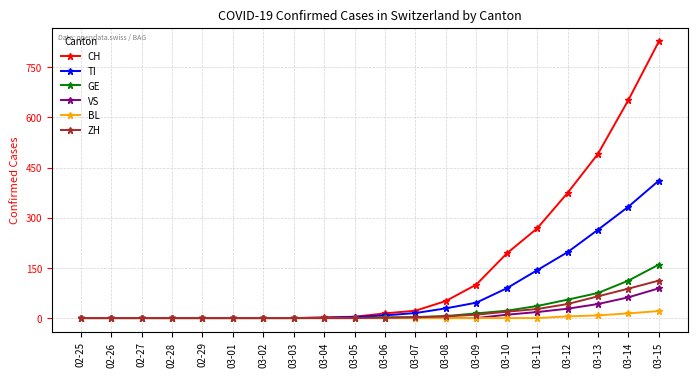

Does the chart have visible grid lines?

Yes